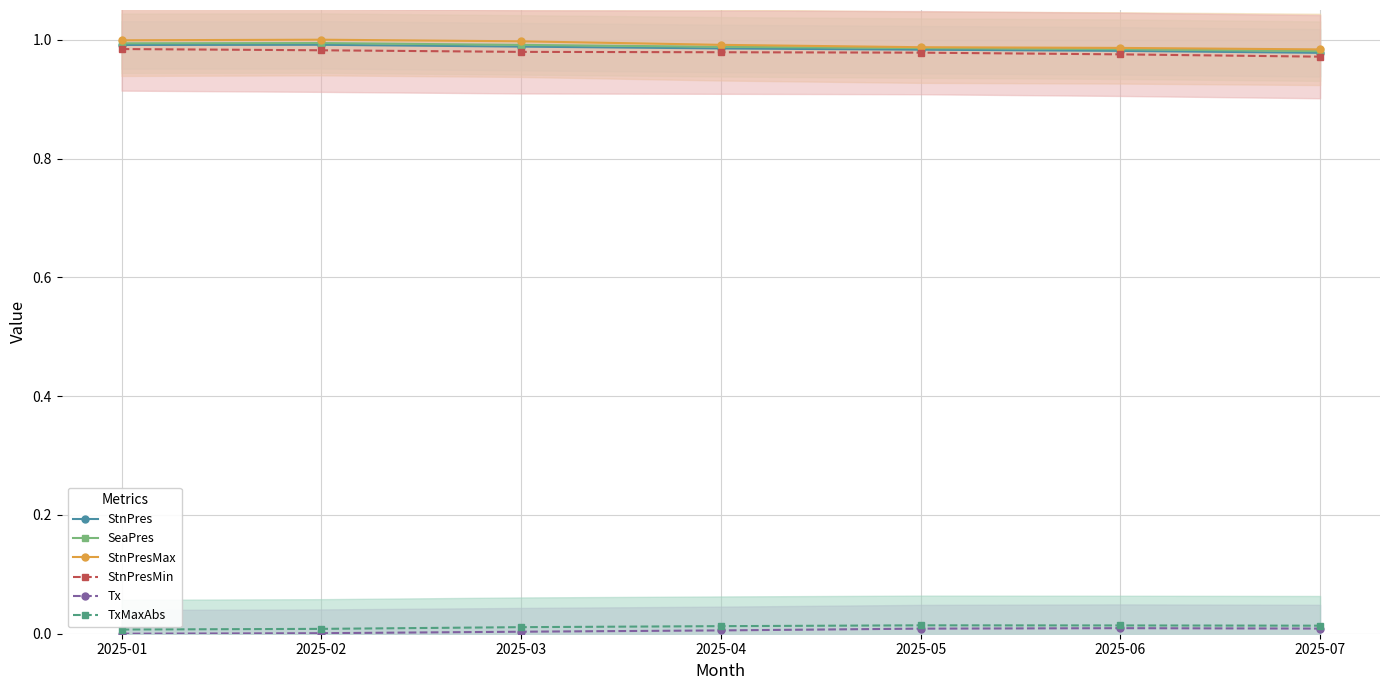

List the labels in order of Tx value, largest first.

2025-06, 2025-07, 2025-05, 2025-04, 2025-03, 2025-02, 2025-01